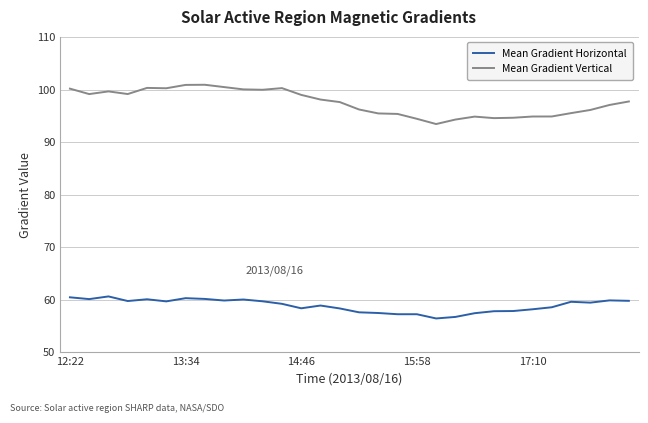

Count the number of data series in this chart.

2